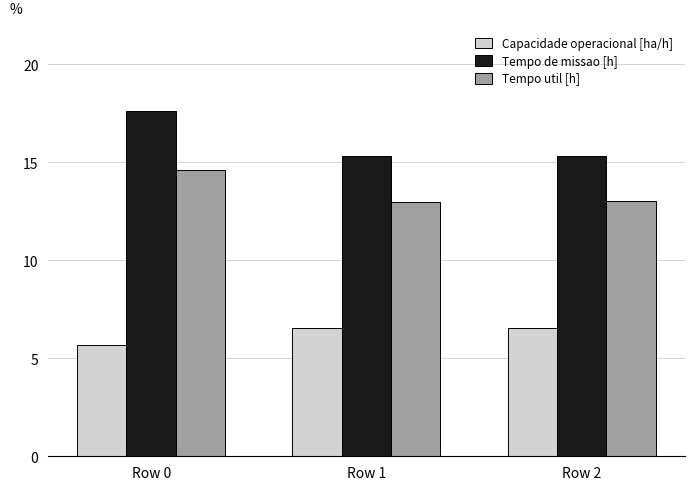

Reading left to right, list all the values displayed in this chart.

Capacidade operacional [ha/h]: Row 0=5.7	Row 1=6.5	Row 2=6.5
Tempo de missao [h]: Row 0=17.6	Row 1=15.3	Row 2=15.3
Tempo util [h]: Row 0=14.6	Row 1=13.0	Row 2=13.0